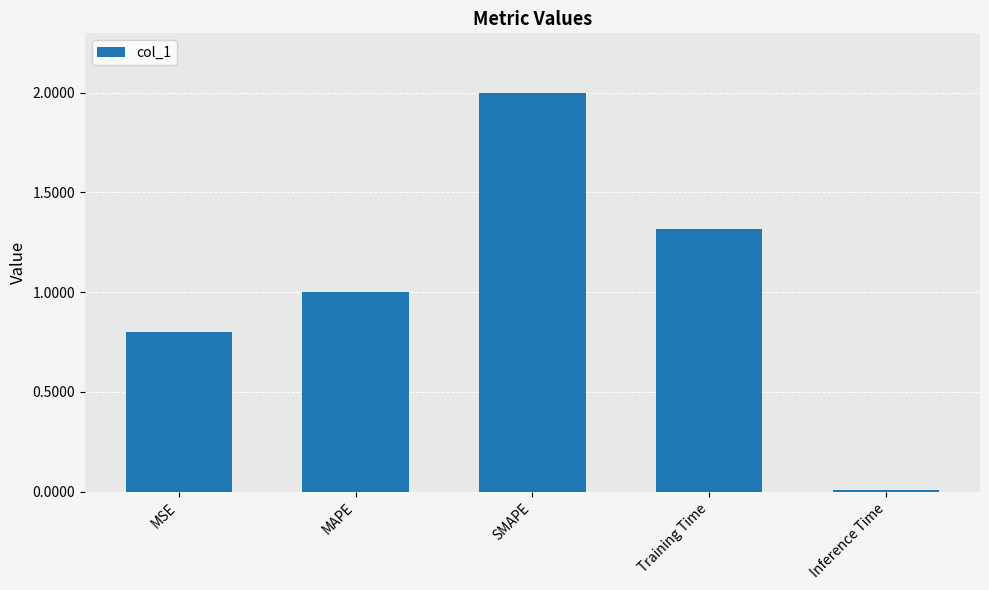

What is the difference between the maximum and second lowest values?

1.2